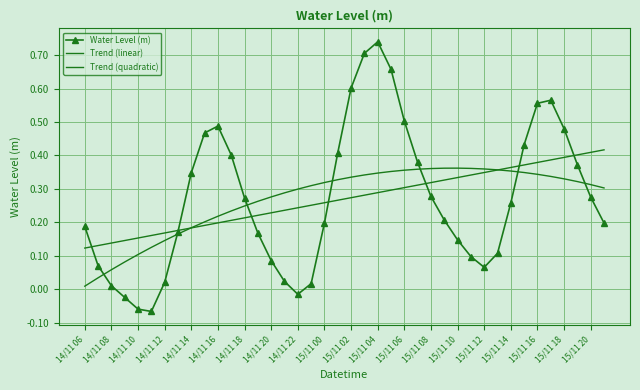

What is the maximum value for Water Level (m)?

0.7